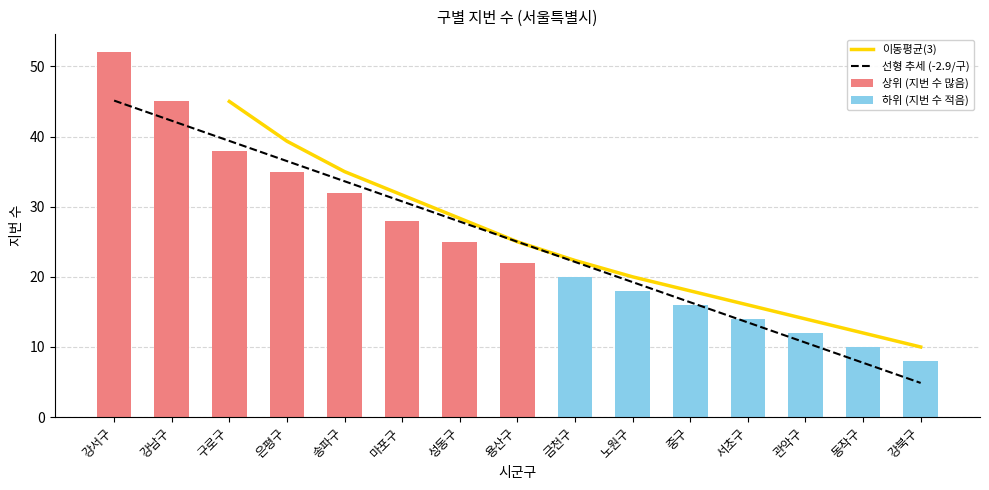

The value of 이동평균(3) at 중구 is 18.0. True or false?

True